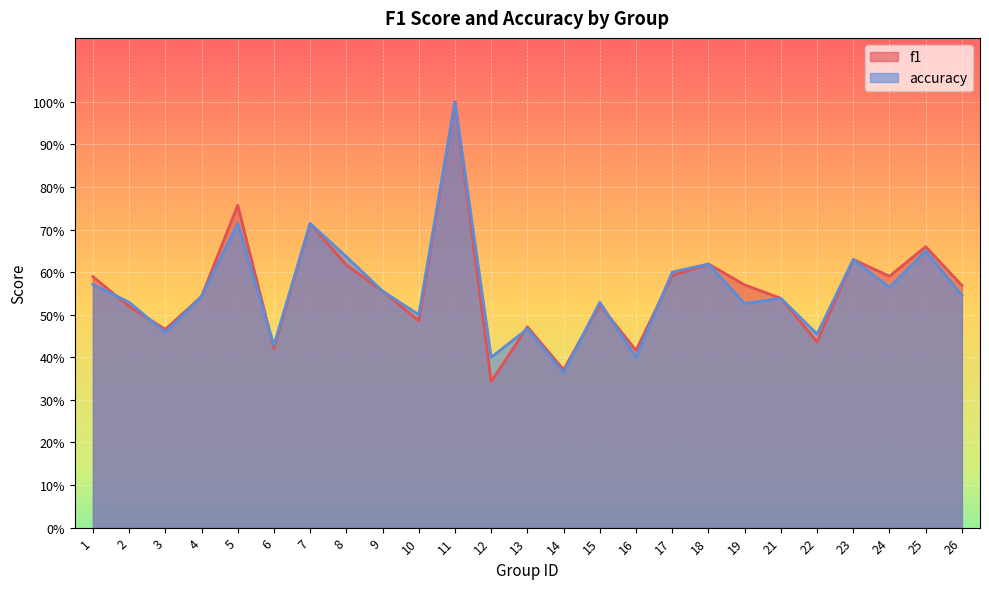

What is the maximum value for accuracy?

1.0